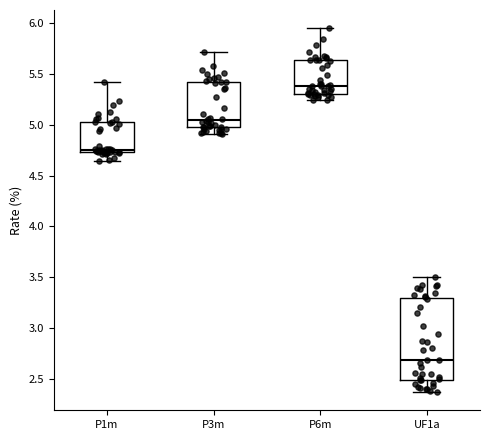

Reading left to right, read every box against the y-axis: the position of its median line, the range the box covers, and the ends of its whiskers. The values are not printed on the chart, so give them approximately, as read against the axis.

P1m: median 4.75 (just above the box's lower edge), box 4.75 to 5.00, whiskers 4.65 to 5.40
P3m: median 5.05, box 5.00 to 5.40, whiskers 4.90 to 5.70
P6m: median 5.40, box 5.30 to 5.65, whiskers 5.25 to 5.95
UF1a: median 2.70, box 2.50 to 3.30, whiskers 2.35 to 3.50